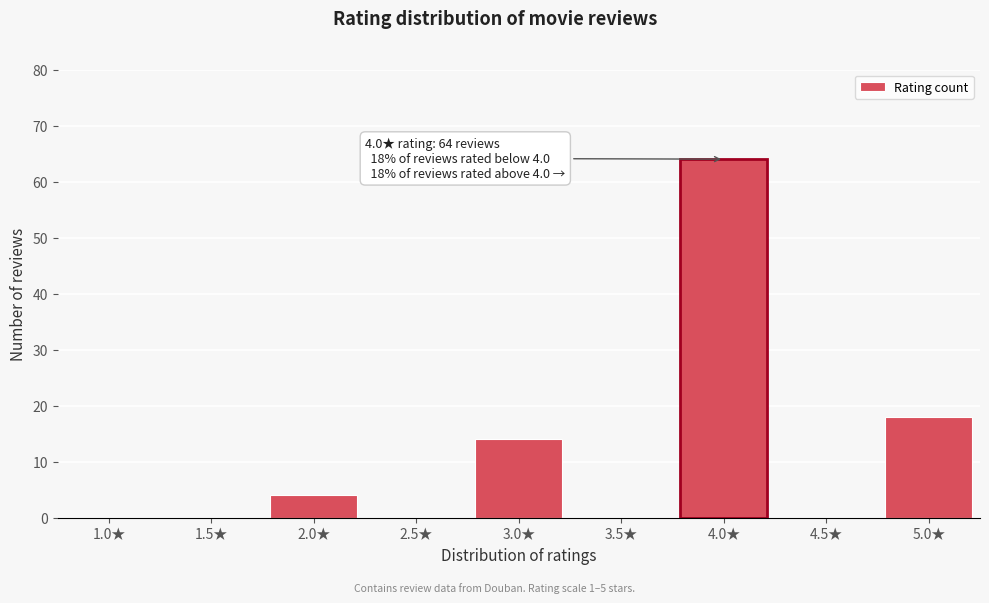

Reading left to right, what are all the values shown in this chart?

1.0★=0	1.5★=0	2.0★=4	2.5★=0	3.0★=14	3.5★=0	4.0★=64	4.5★=0	5.0★=18